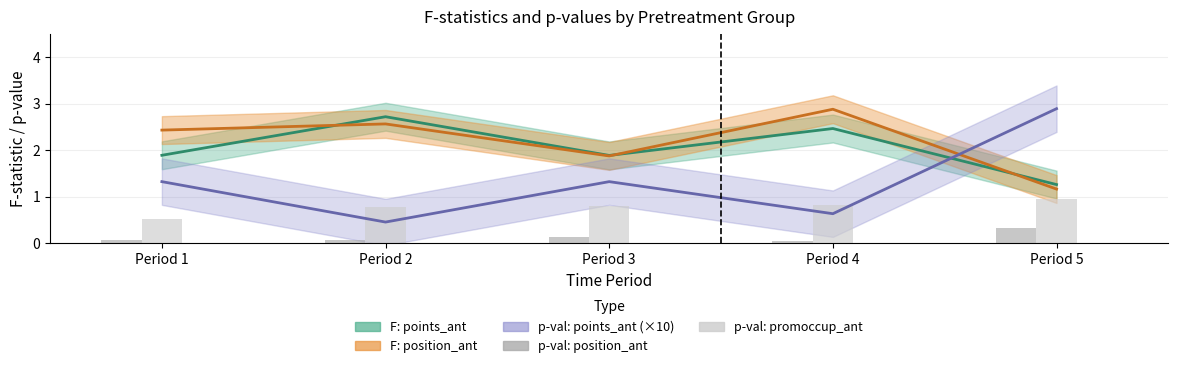

The p-val: position_ant series shows 0.1 at Period 4. True or false?

False